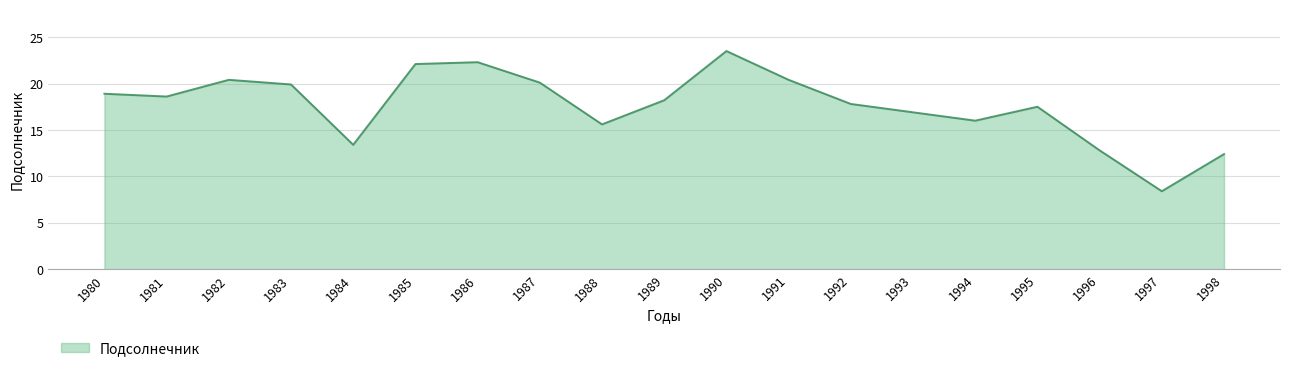

True or false: the data shows 4.4 at 1980.

False